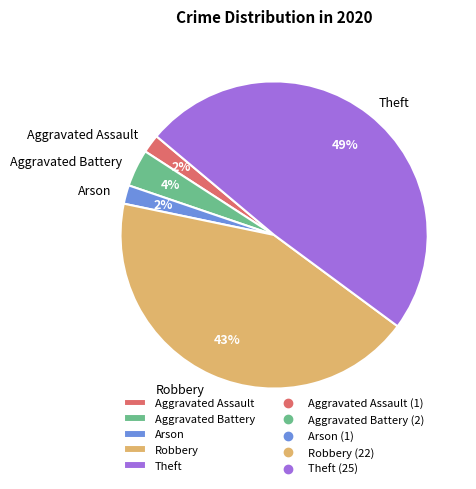

Approximately how many times larger is the value at Arson compared to Aggravated Assault?

1.0